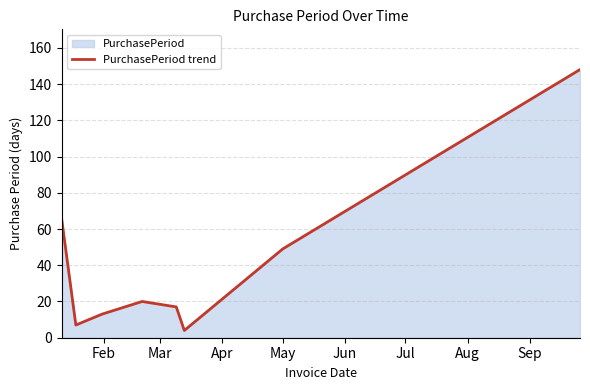

What is the difference between the maximum and minimum values?

144